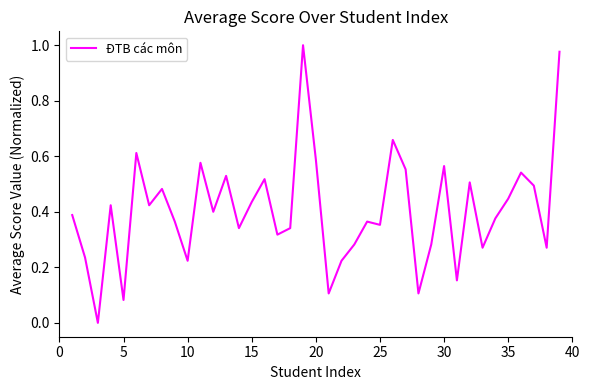

What is the greatest value displayed?

1.0